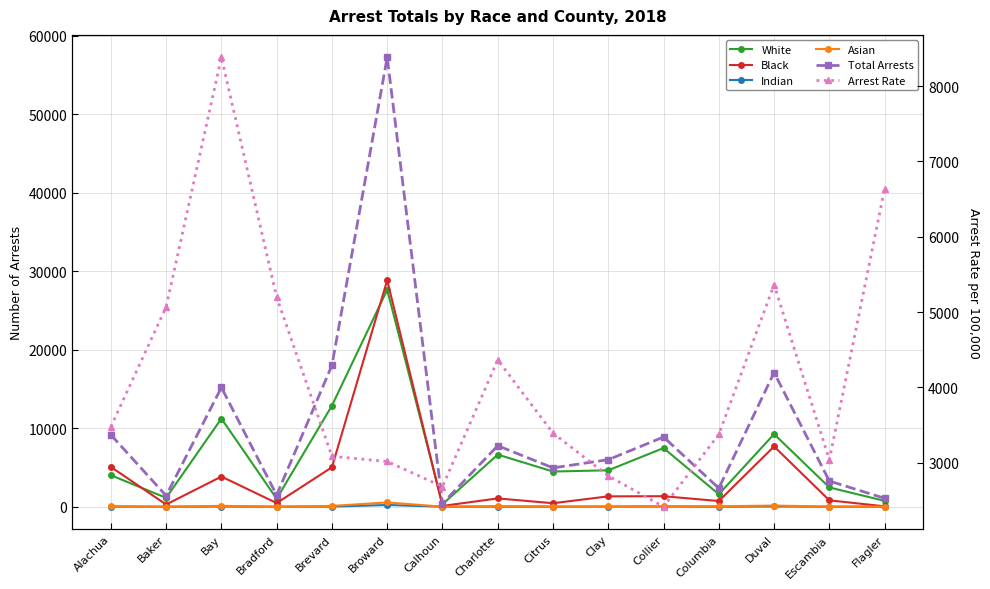

How many data points in Total Arrests are above 5989?

7